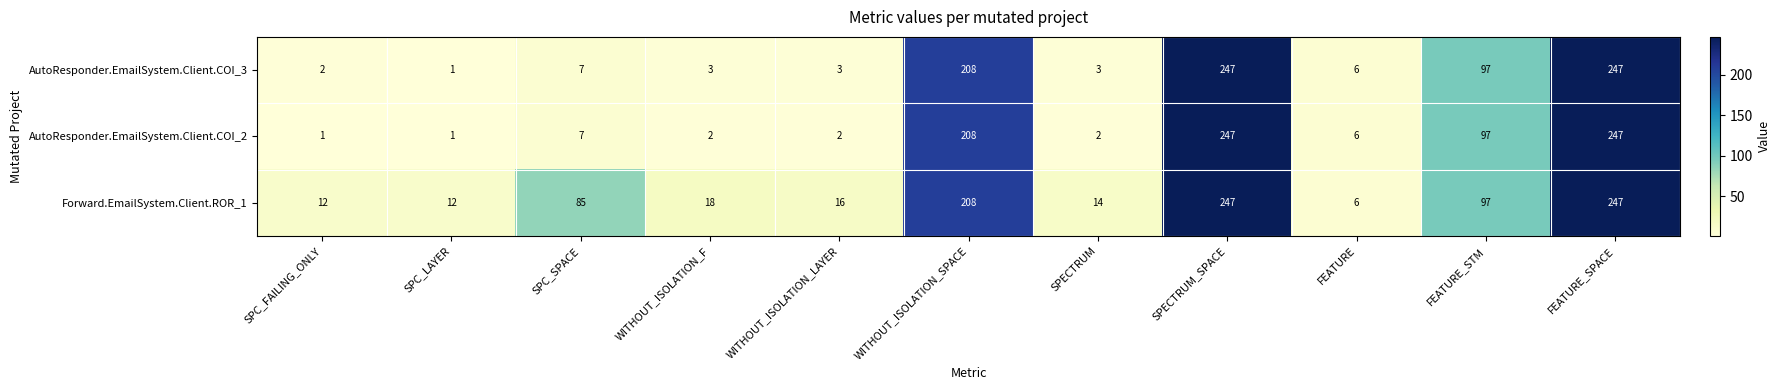

Rank the series at WITHOUT_ISOLATION_LAYER from highest to lowest value.

Forward.EmailSystem.Client.ROR_1, AutoResponder.EmailSystem.Client.COI_3, AutoResponder.EmailSystem.Client.COI_2